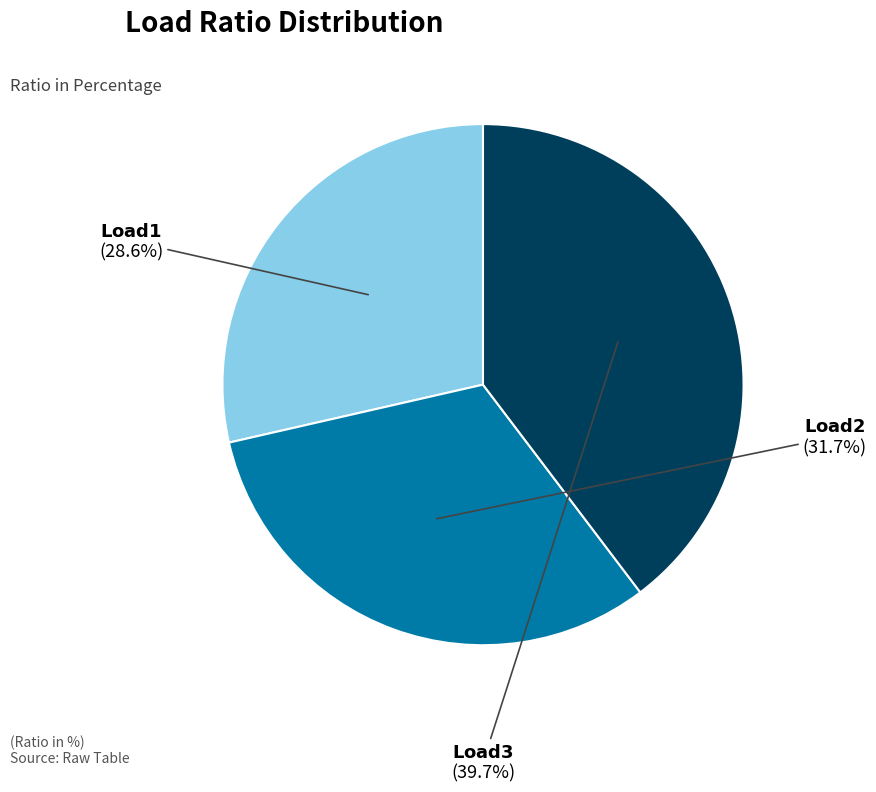

Is there any slice that represents more than half of the pie?

No